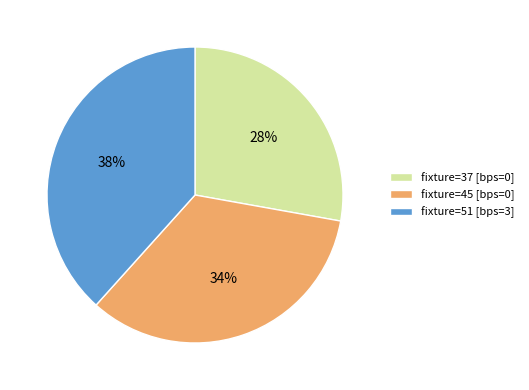

To the nearest percent, what portion does fixture=51 [bps=3] represent?

38%